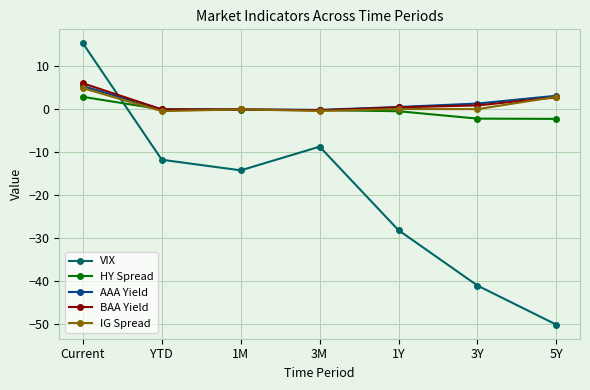

Where is the first local minimum for VIX?

1M